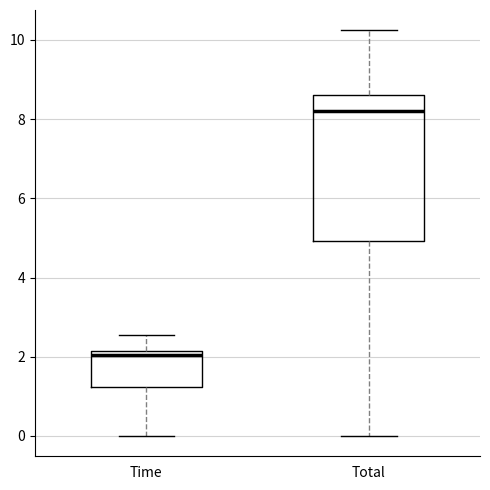

Where does the median line of the box for Total sit on the y-axis? The values are not printed on the chart, so give them approximately, as read against the axis.

8.2